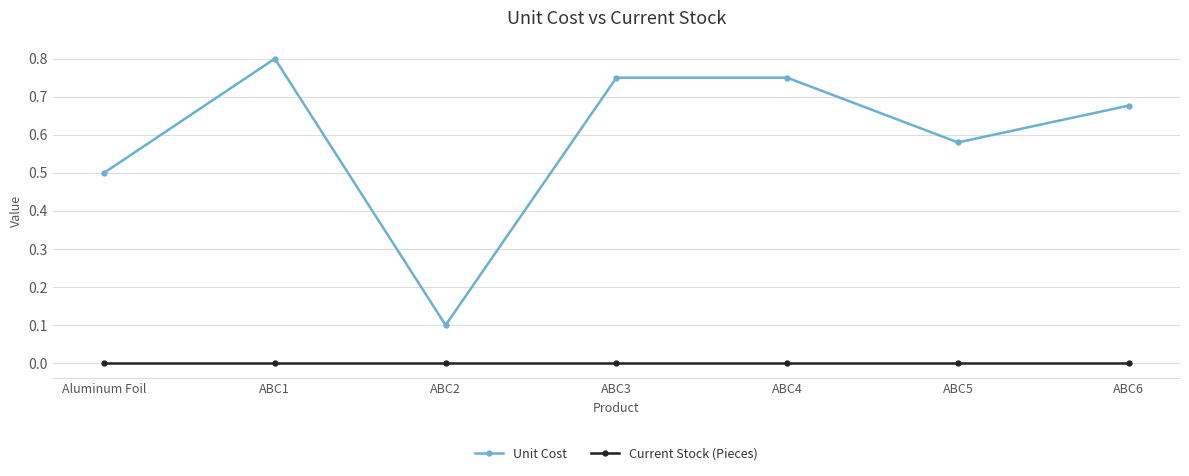

At ABC6, list the series in order from smallest to largest.

Current Stock (Pieces), Unit Cost